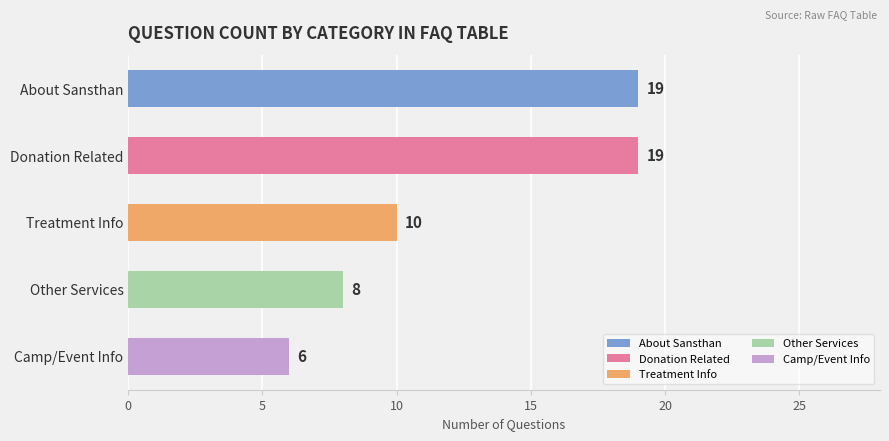

Reading top to bottom, list all the values displayed in this chart.

19	19	10	8	6